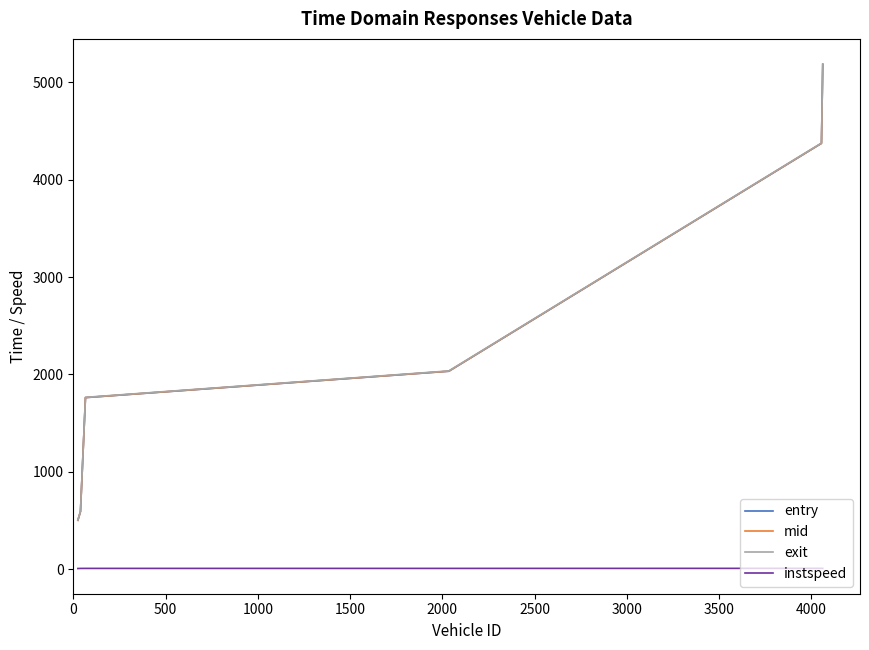

True or false: instspeed and entry cross at least once.

False